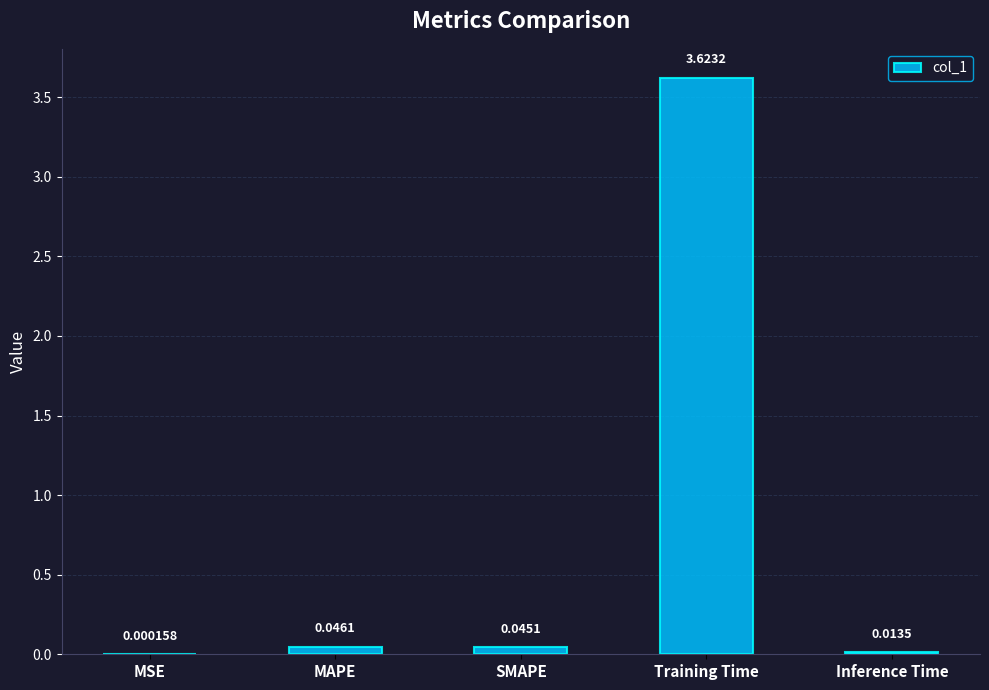

At which category does the chart reach its peak across all series?

Training Time